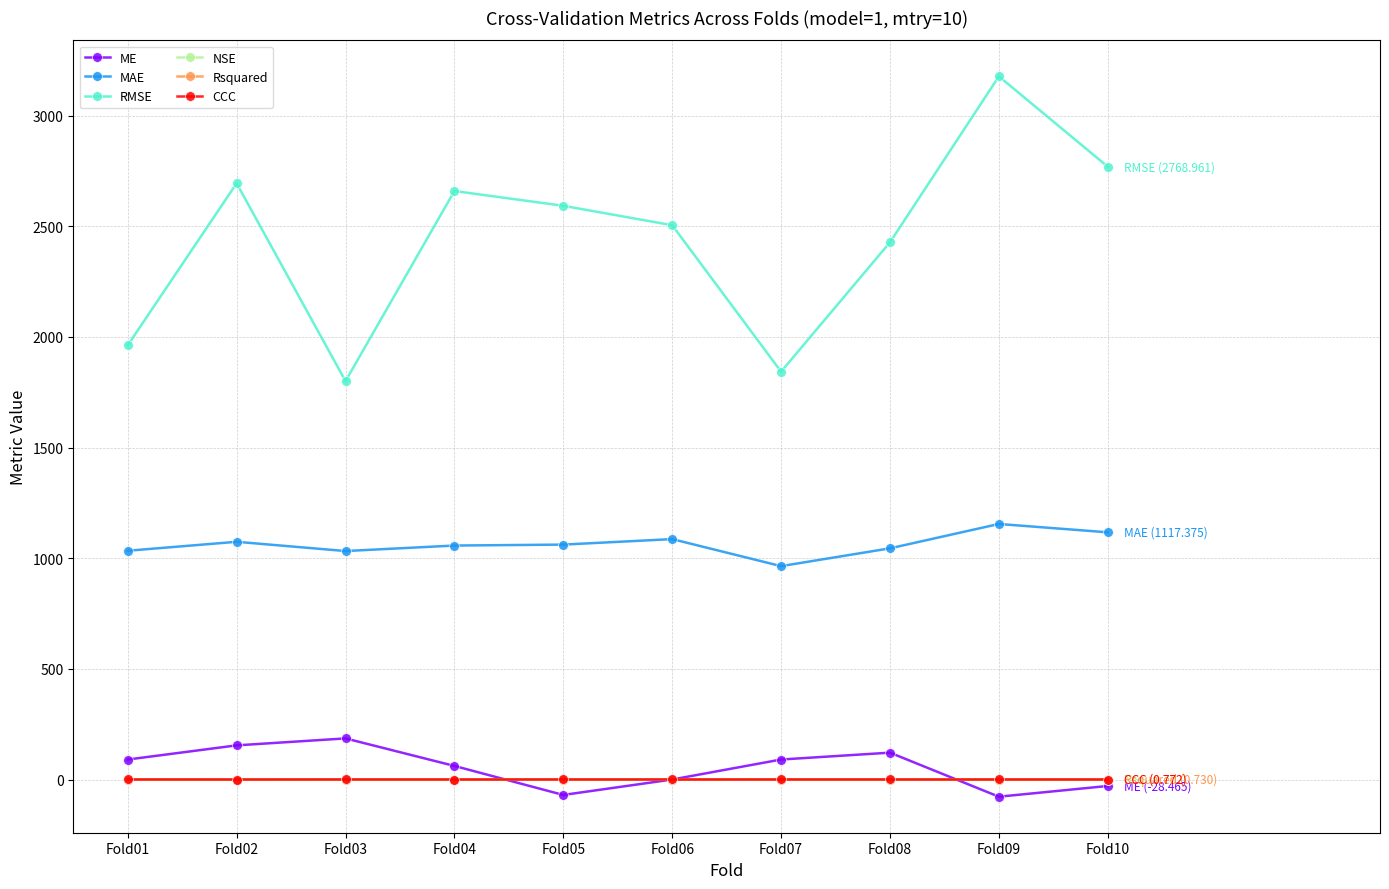

What is the value of the ME point at the 3rd from the left?

186.4